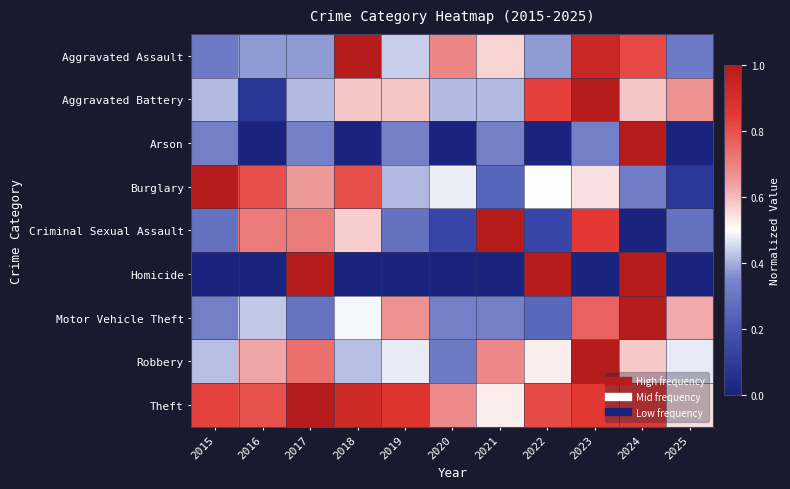

Reading right to left, list all the values displayed in this chart.

Aggravated Assault: 2025=0.3	2024=0.8	2023=0.9	2022=0.4	2021=0.6	2020=0.7	2019=0.4	2018=1.0	2017=0.4	2016=0.4	2015=0.3
Aggravated Battery: 2025=0.7	2024=0.6	2023=1.0	2022=0.8	2021=0.4	2020=0.4	2019=0.6	2018=0.6	2017=0.4	2016=0.1	2015=0.4
Arson: 2025=0.0	2024=1.0	2023=0.3	2022=0.0	2021=0.3	2020=0.0	2019=0.3	2018=0.0	2017=0.3	2016=0.0	2015=0.3
Burglary: 2025=0.1	2024=0.3	2023=0.5	2022=0.5	2021=0.2	2020=0.5	2019=0.4	2018=0.8	2017=0.7	2016=0.8	2015=1.0
Criminal Sexual Assault: 2025=0.3	2024=0.0	2023=0.9	2022=0.1	2021=1.0	2020=0.1	2019=0.3	2018=0.6	2017=0.7	2016=0.7	2015=0.3
Homicide: 2025=0.0	2024=1.0	2023=0.0	2022=1.0	2021=0.0	2020=0.0	2019=0.0	2018=0.0	2017=1.0	2016=0.0	2015=0.0
Motor Vehicle Theft: 2025=0.6	2024=1.0	2023=0.8	2022=0.3	2021=0.3	2020=0.3	2019=0.7	2018=0.5	2017=0.3	2016=0.4	2015=0.3
Robbery: 2025=0.5	2024=0.6	2023=1.0	2022=0.5	2021=0.7	2020=0.3	2019=0.5	2018=0.4	2017=0.7	2016=0.6	2015=0.4
Theft: 2025=0.5	2024=0.9	2023=0.9	2022=0.8	2021=0.5	2020=0.7	2019=0.9	2018=0.9	2017=1.0	2016=0.8	2015=0.8